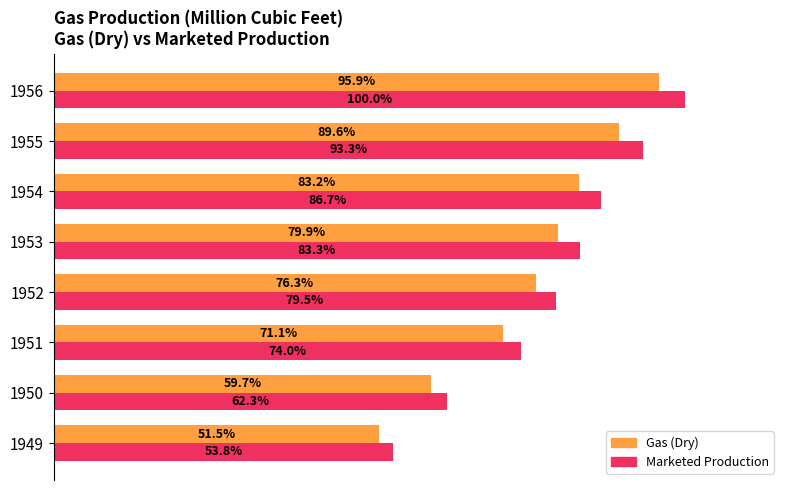

What are all the series names shown in the legend?

Gas (Dry), Marketed Production